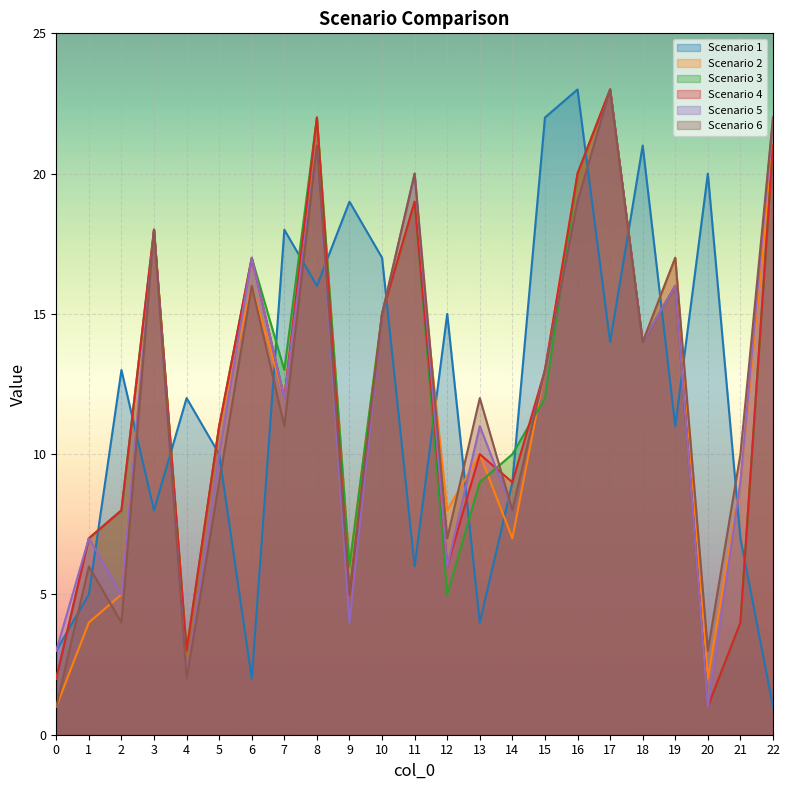

The Scenario 1 series shows 32 at 9. True or false?

False